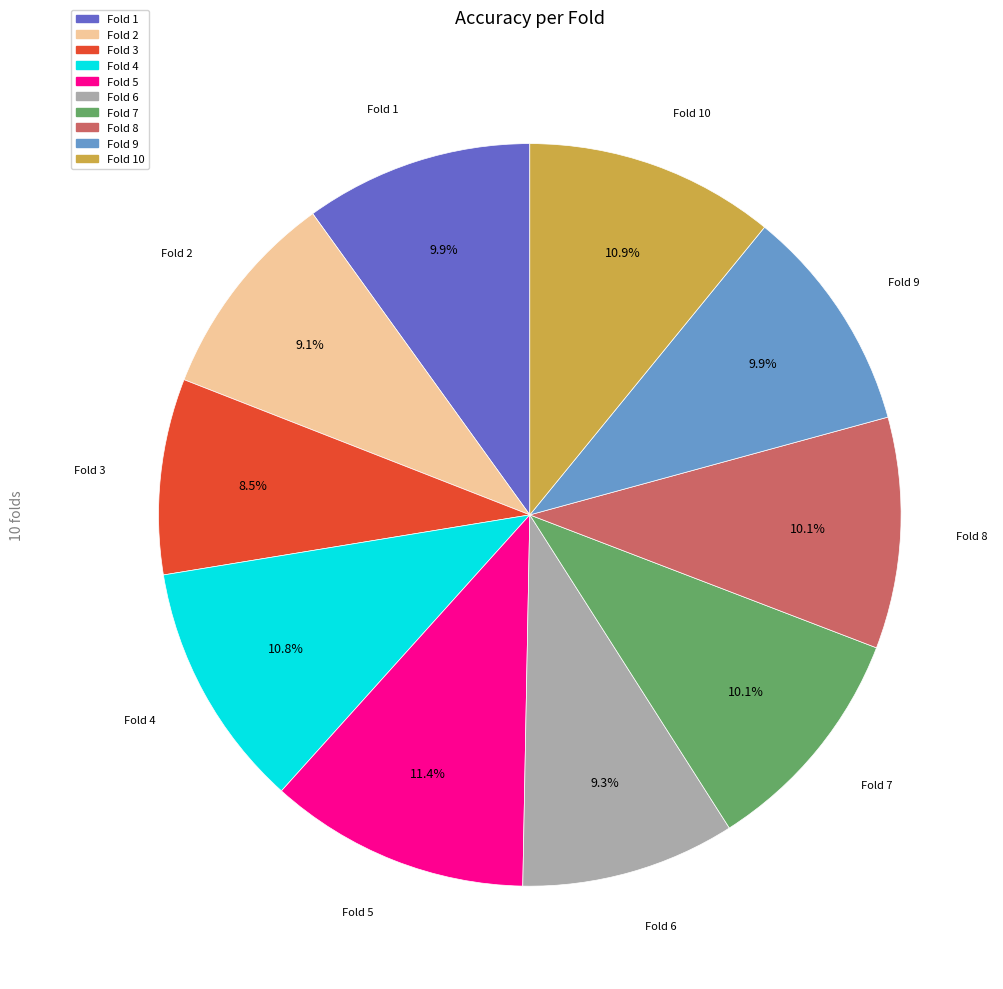

Is there a majority slice in this chart?

No